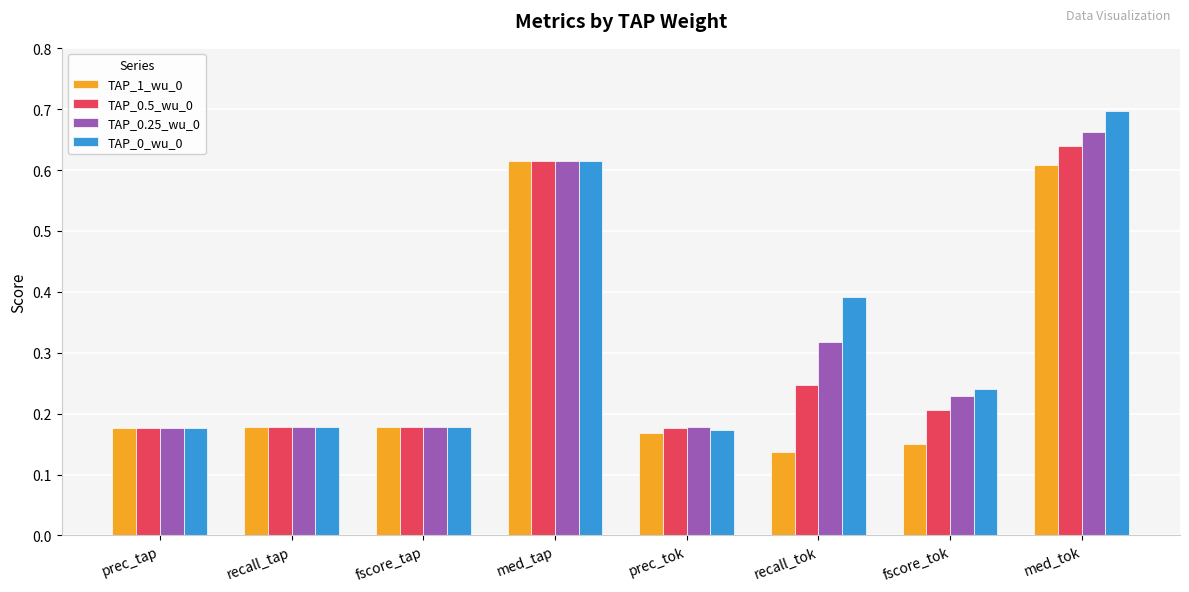

What are all the series names shown in the legend?

TAP_1_wu_0, TAP_0.5_wu_0, TAP_0.25_wu_0, TAP_0_wu_0